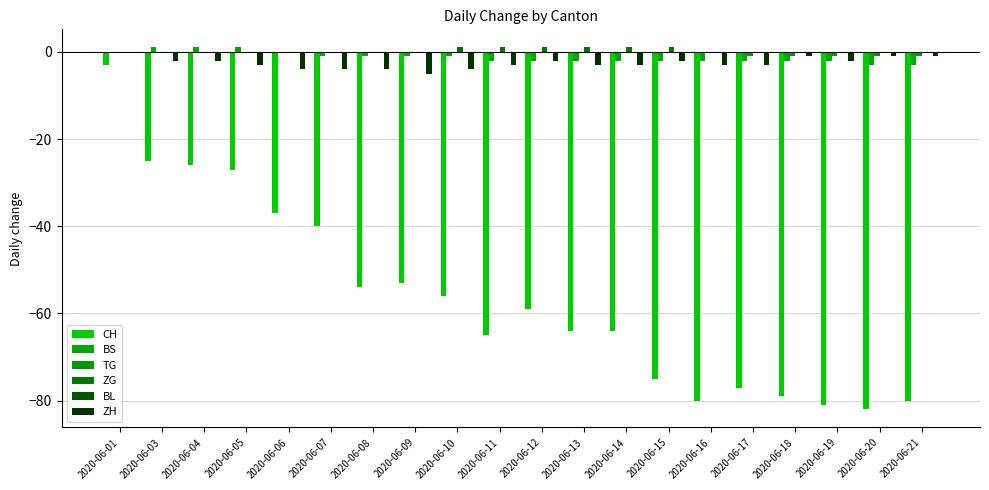

At which label is ZG closest to 0?

2020-06-01